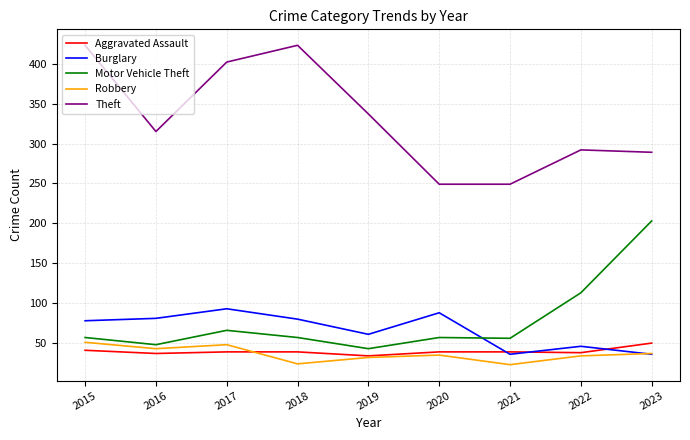

What is the maximum value for Motor Vehicle Theft?

203